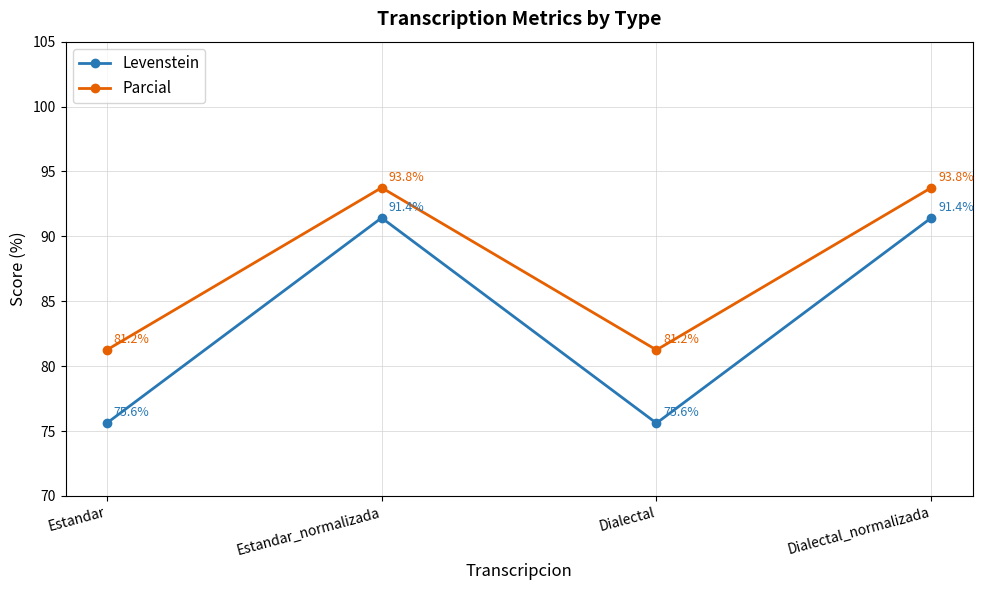

Between Estandar_normalizada and Dialectal, which series saw the biggest shift?

Levenstein